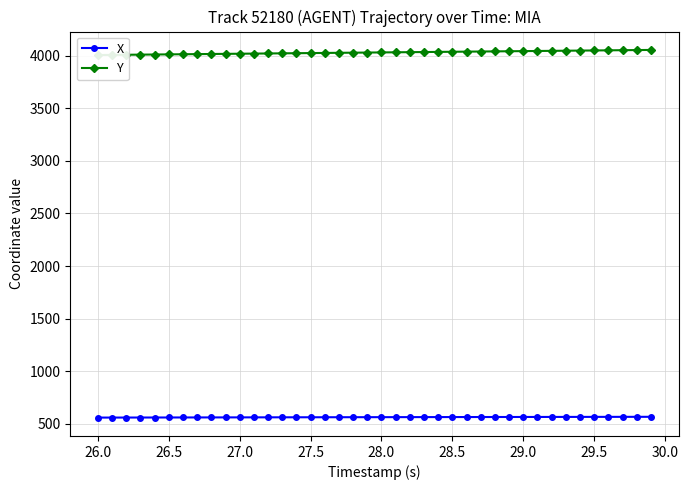

What is the maximum value for X?

564.4